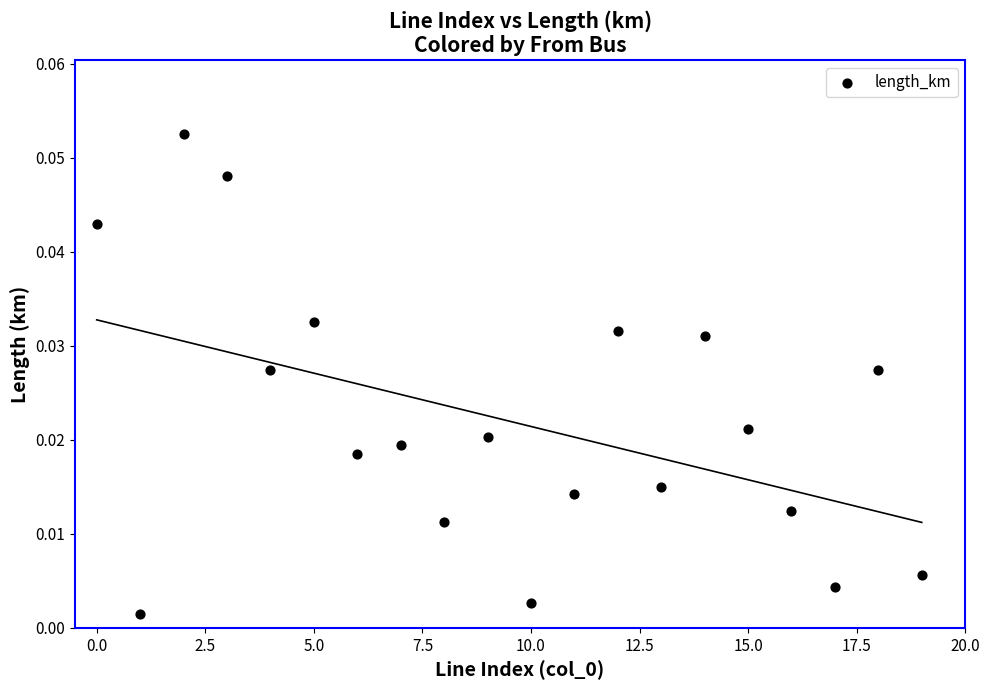

Count the number of points in this scatter plot.

20